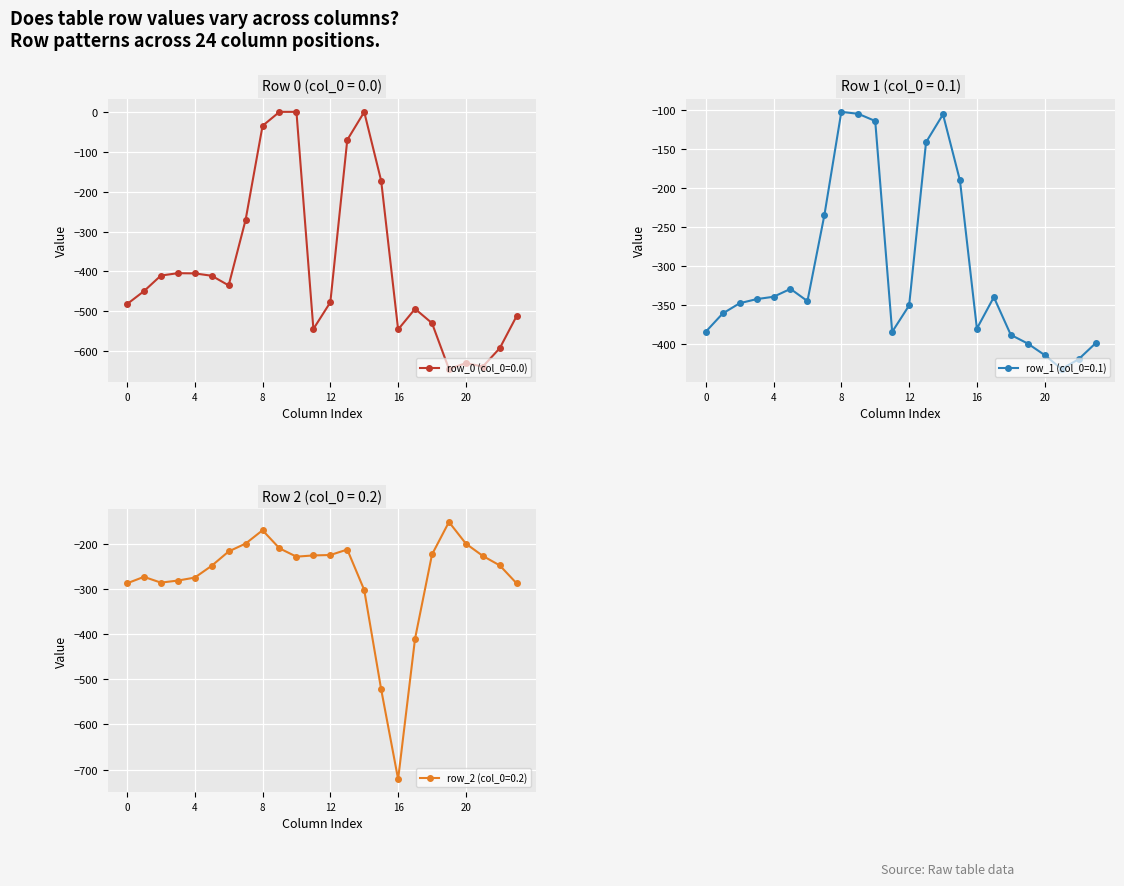

The row_0 (col_0=0.0) series shows -135.2 at 3. True or false?

False